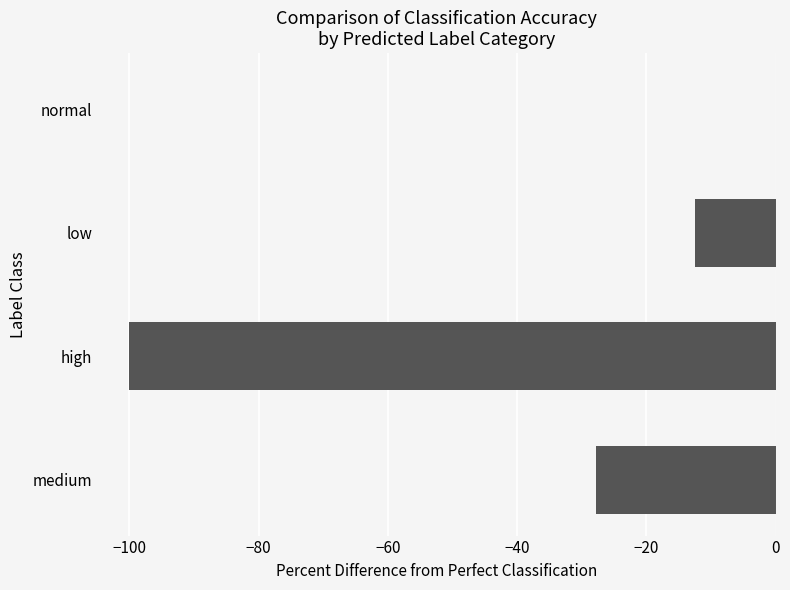

Reading top to bottom, extract all data points from this chart.

normal=0.0	low=-12.5	high=-100.0	medium=-27.8